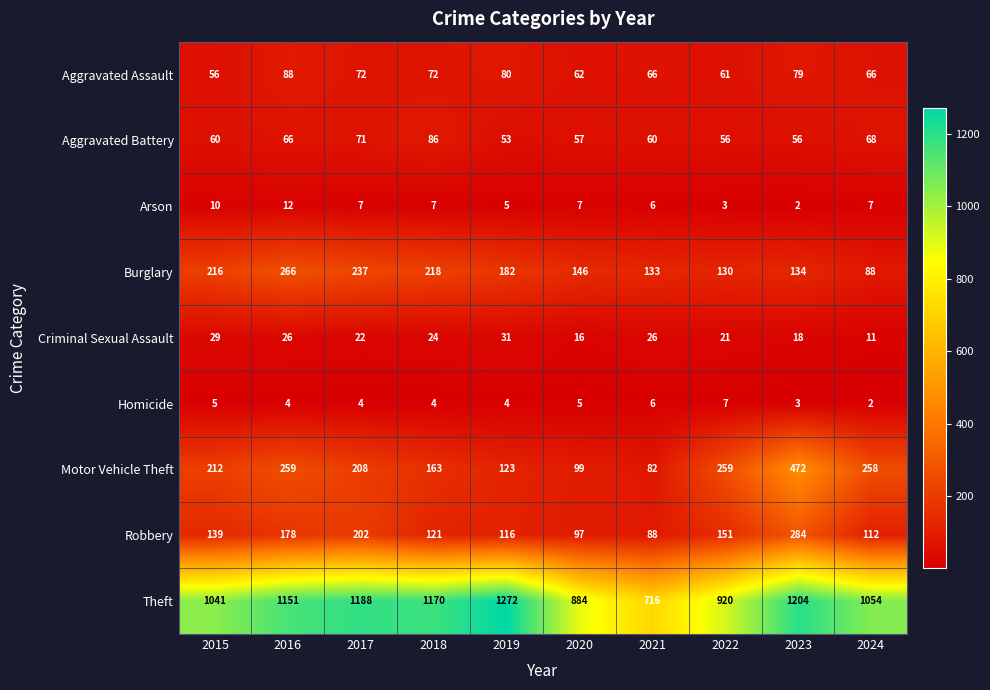

What is the maximum value shown in the chart?

1272